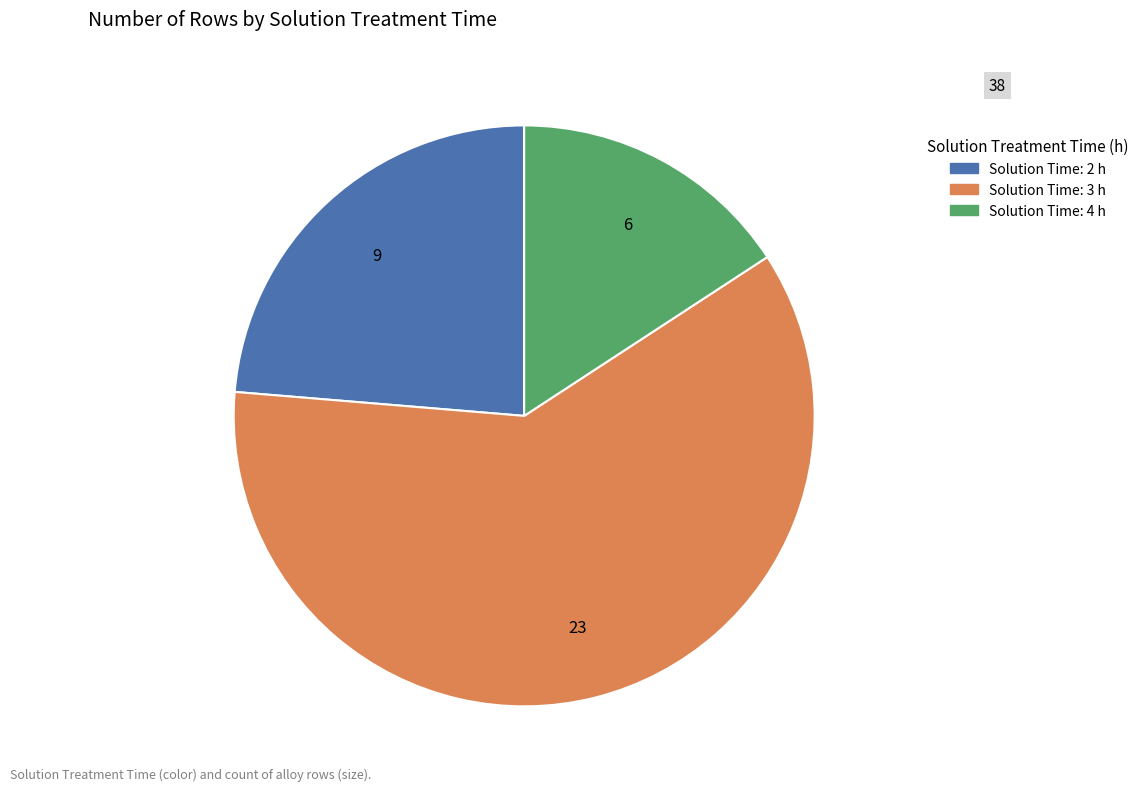

Does any single category account for the majority?

Yes